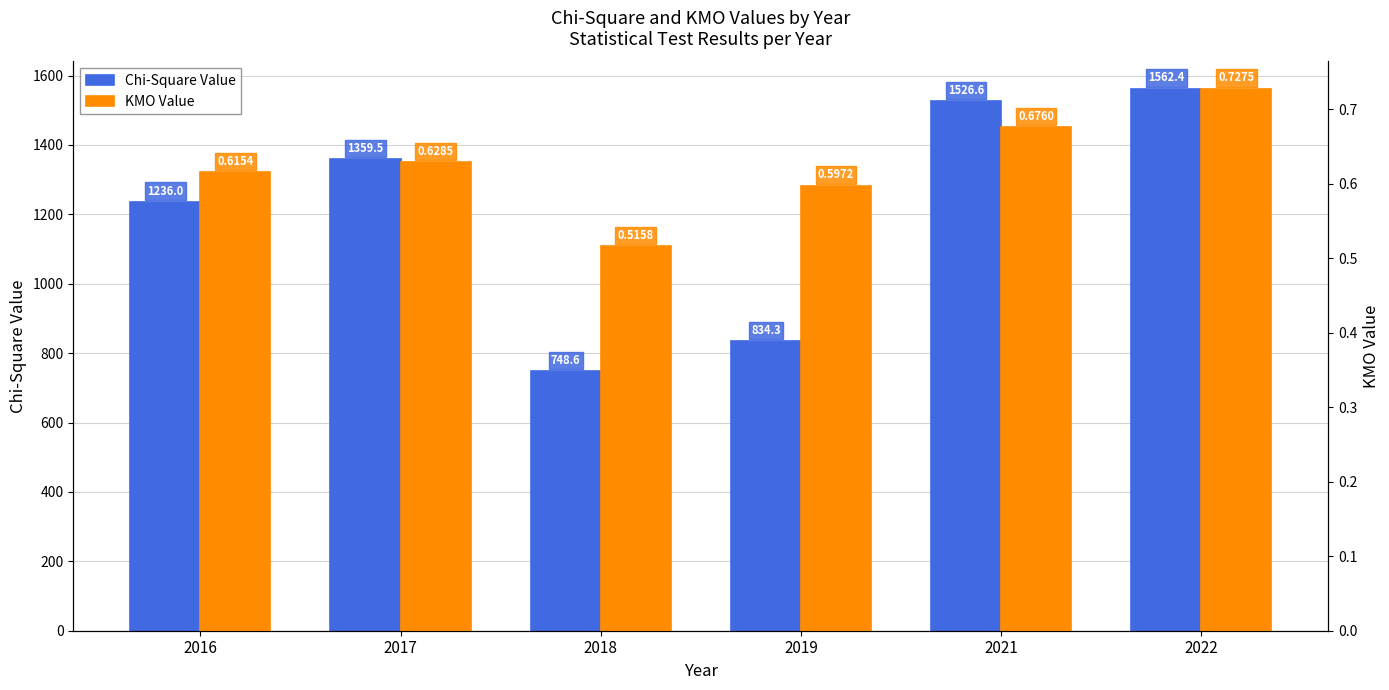

Reading left to right, transcribe all the data shown in this chart.

Chi-Square Value: 1236.0	1359.5	748.6	834.3	1526.6	1562.4
KMO Value: 0.6	0.6	0.5	0.6	0.7	0.7